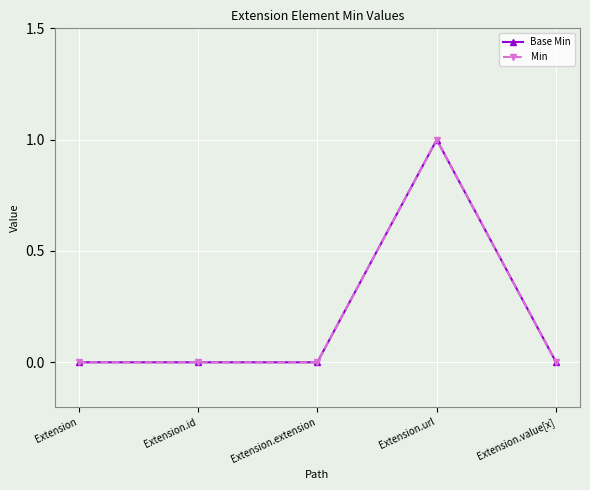

Which has a higher value, Extension.extension or Extension.value[x]?

Extension.extension